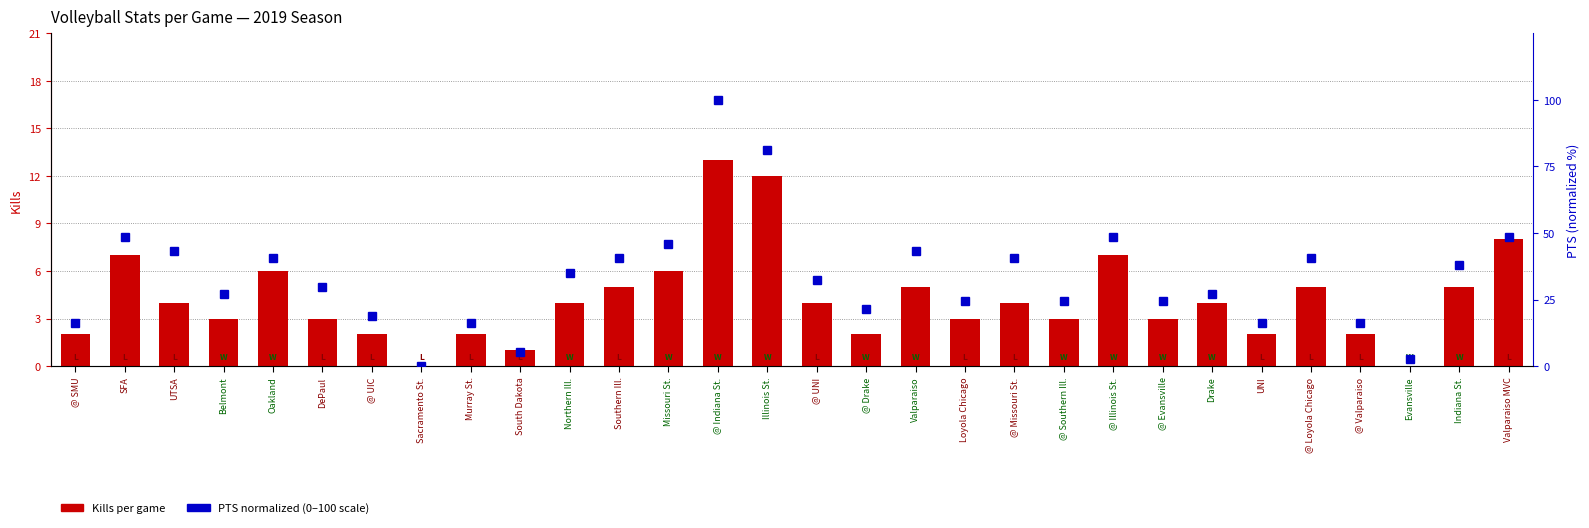

What are all the series names shown in the legend?

Kills, PTS (normalized)